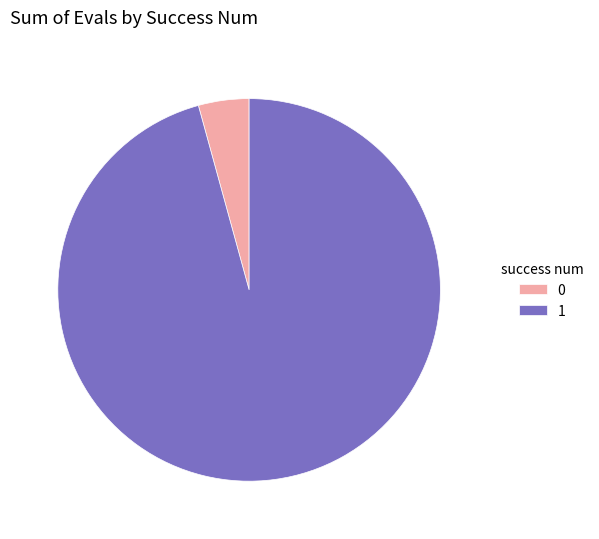

Is it true that 1 is 71% of the pie?

False